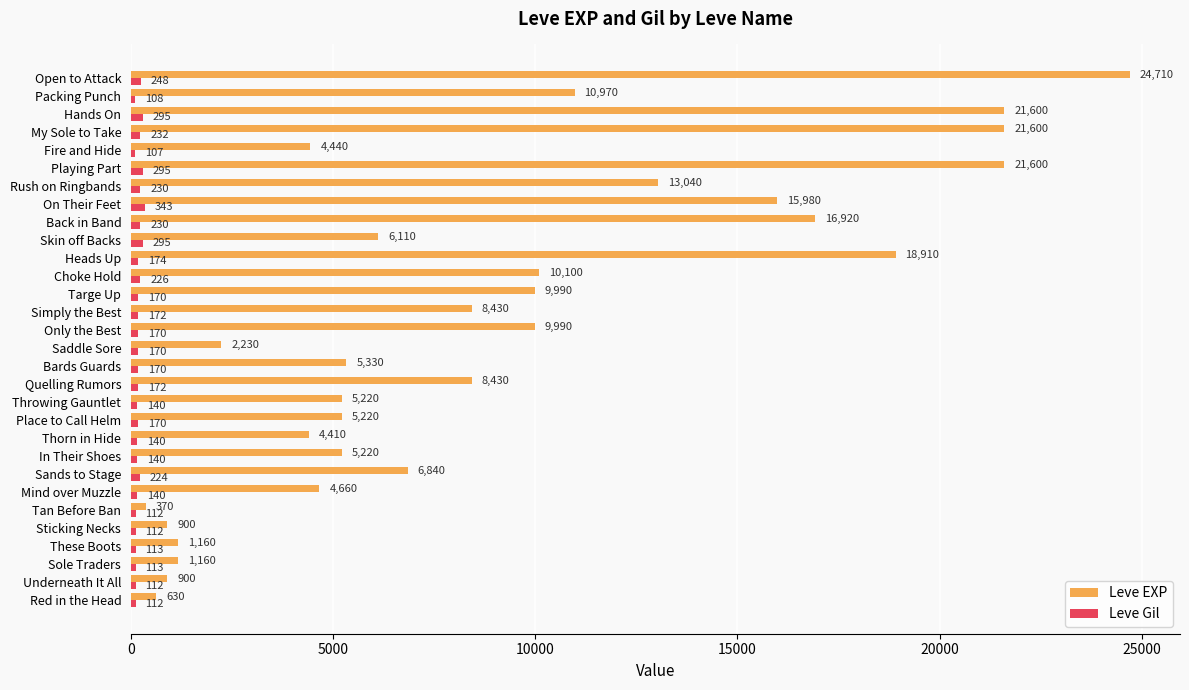

What is the average value of the Leve Gil series?

181